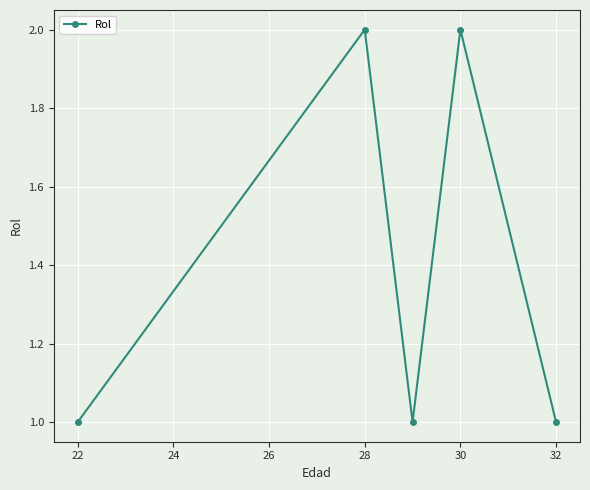

True or false: the data has more than 1 interior local peaks.

True